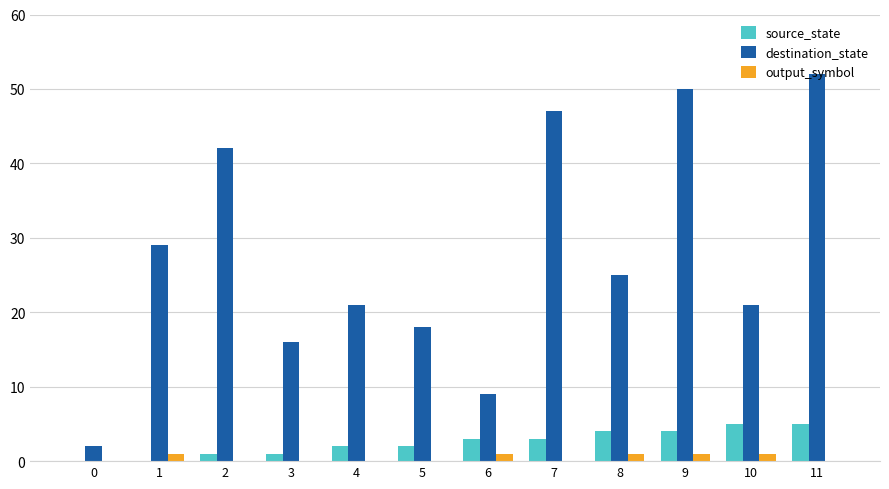

What are all the series names shown in the legend?

source_state, destination_state, output_symbol